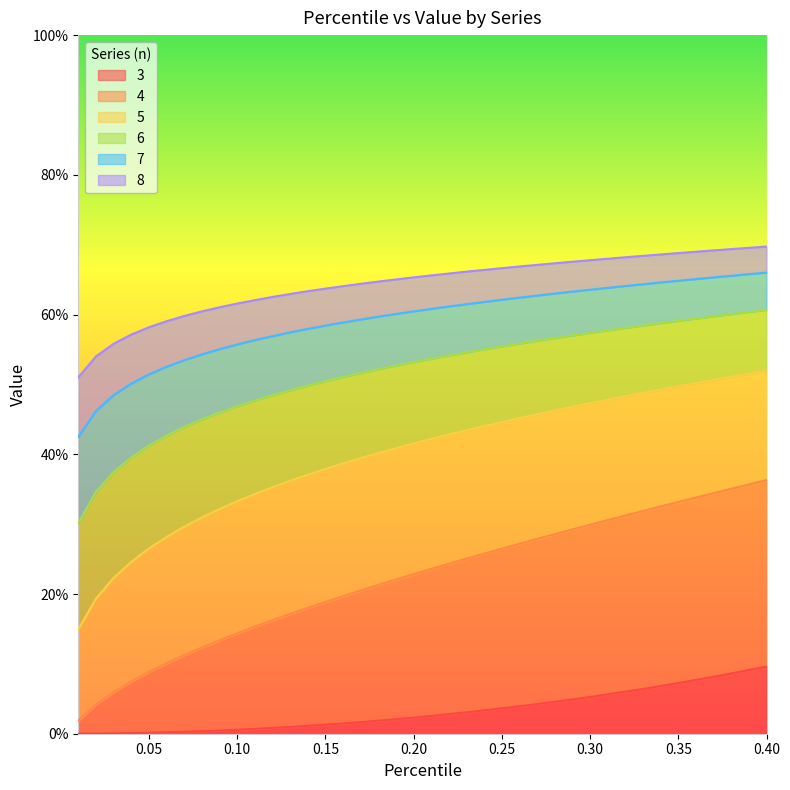

The 5 series shows 0.8 at 0.39. True or false?

False